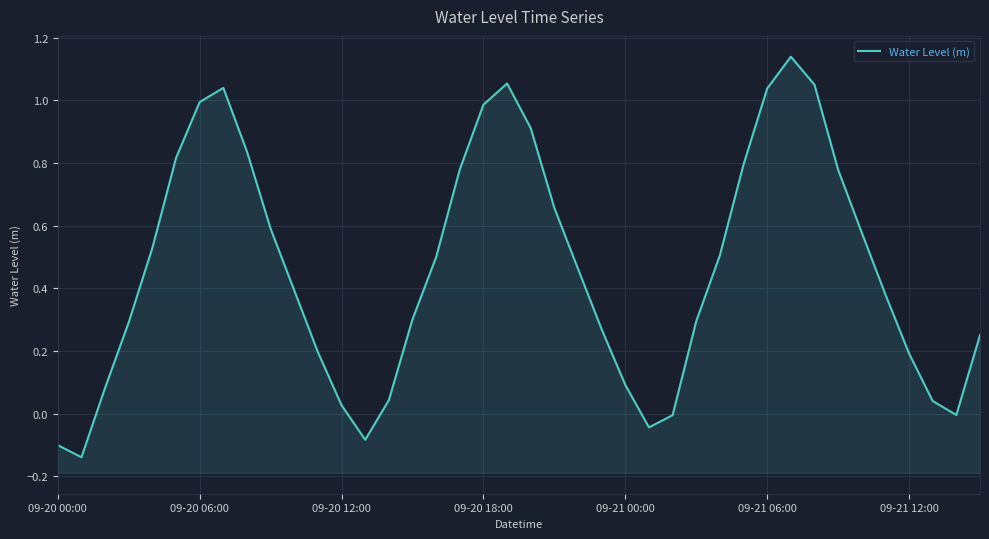

What is the difference between the maximum and minimum values?

1.3